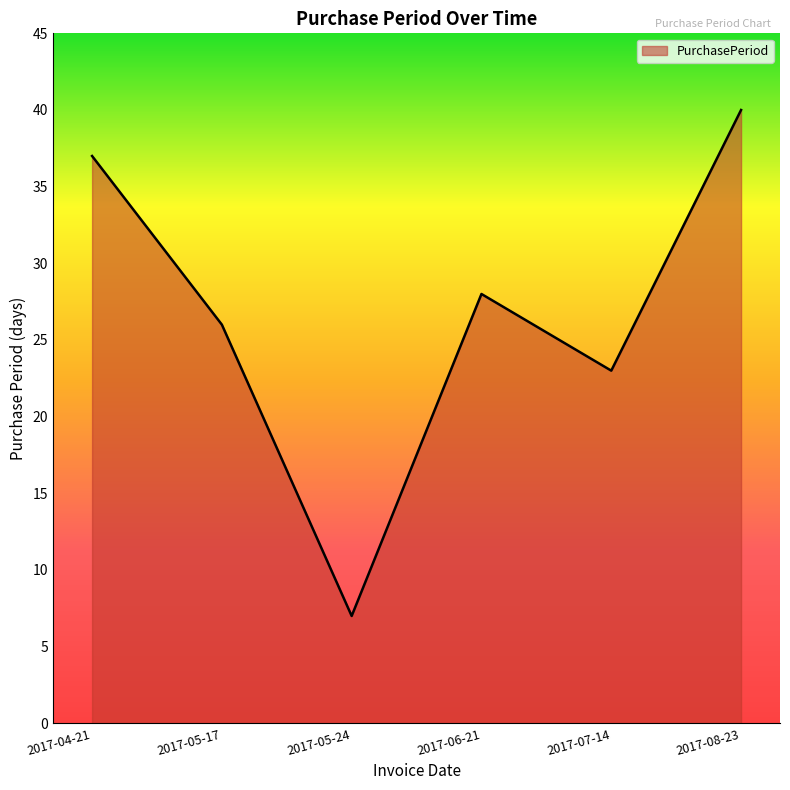

Rank the categories by value from lowest to highest.

2017-05-24, 2017-07-14, 2017-05-17, 2017-06-21, 2017-04-21, 2017-08-23